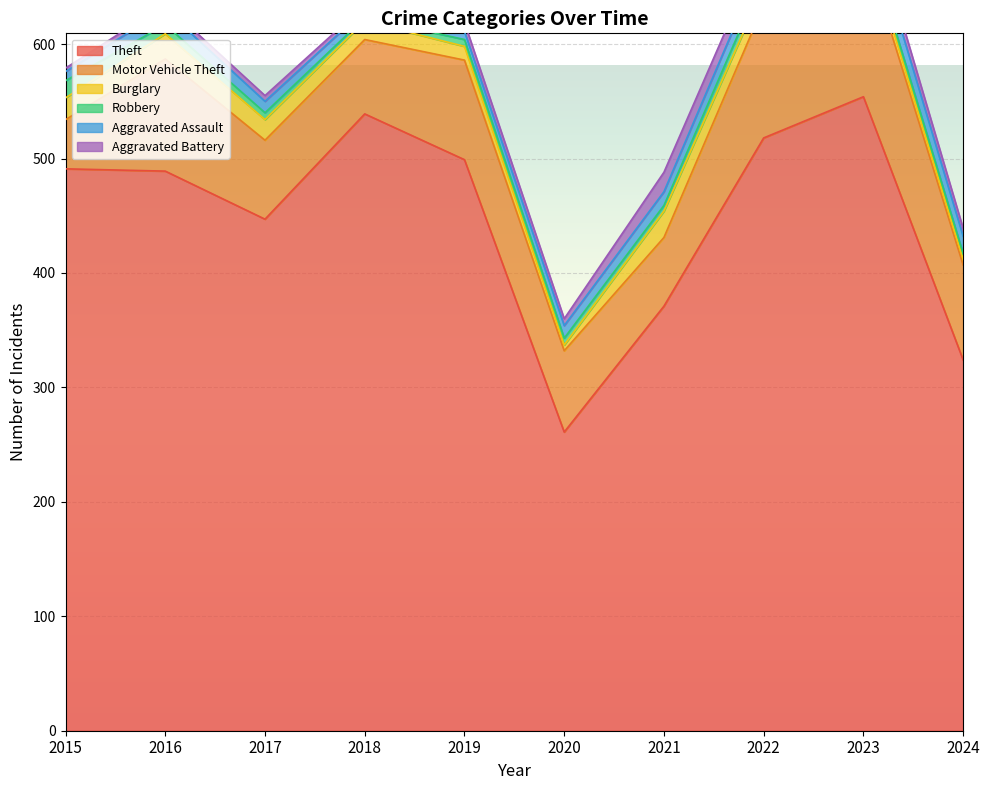

What is the maximum value for Theft?

554